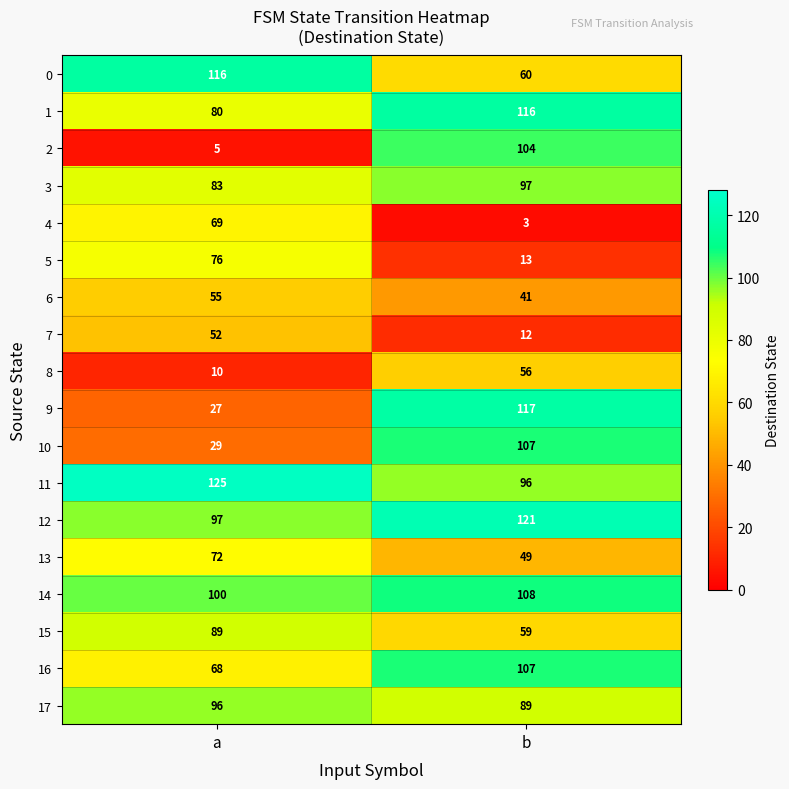

What is the difference between the 7 values at a and b?

40